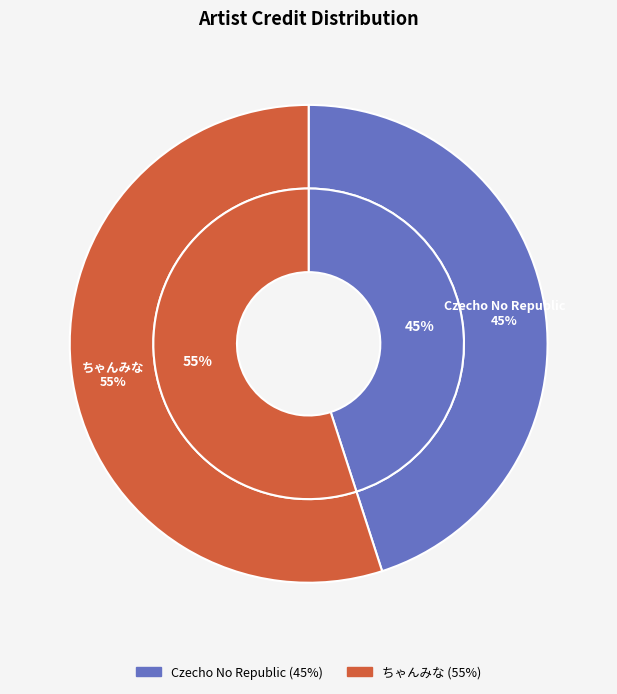

Between ちゃんみな and Czecho No Republic, which is larger?

ちゃんみな